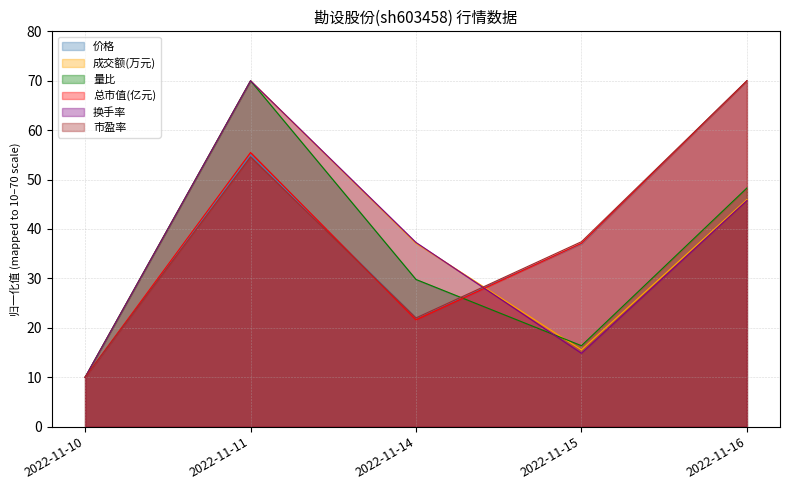

What is the maximum value shown in the chart?

70.0